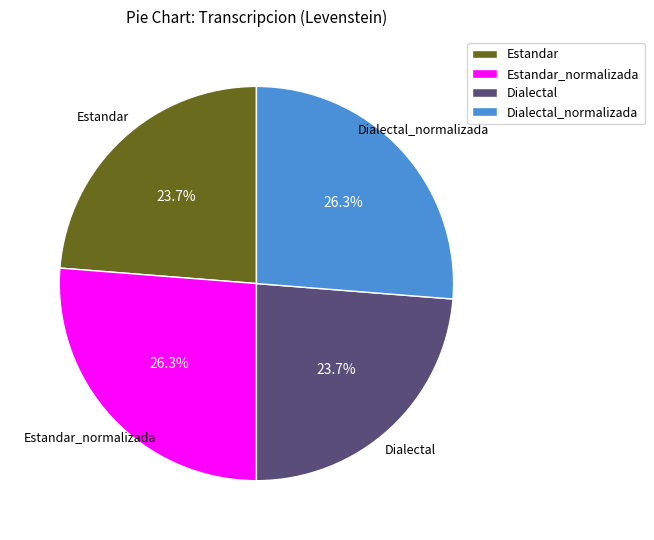

How many segments does this pie chart have?

4